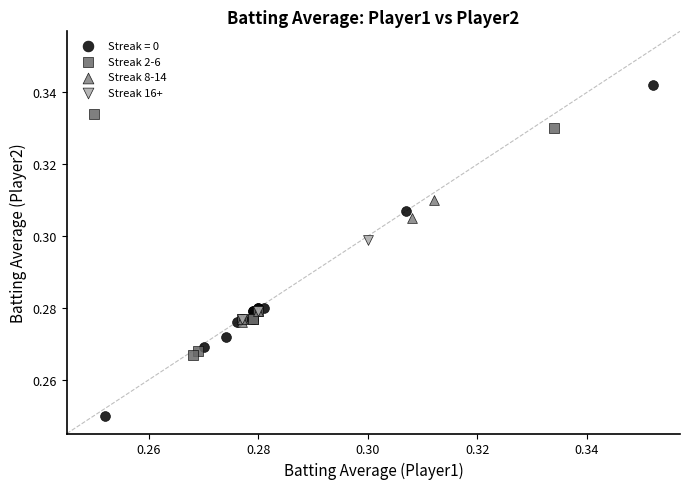

Which series reaches the minimum Y coordinate?

Streak = 0